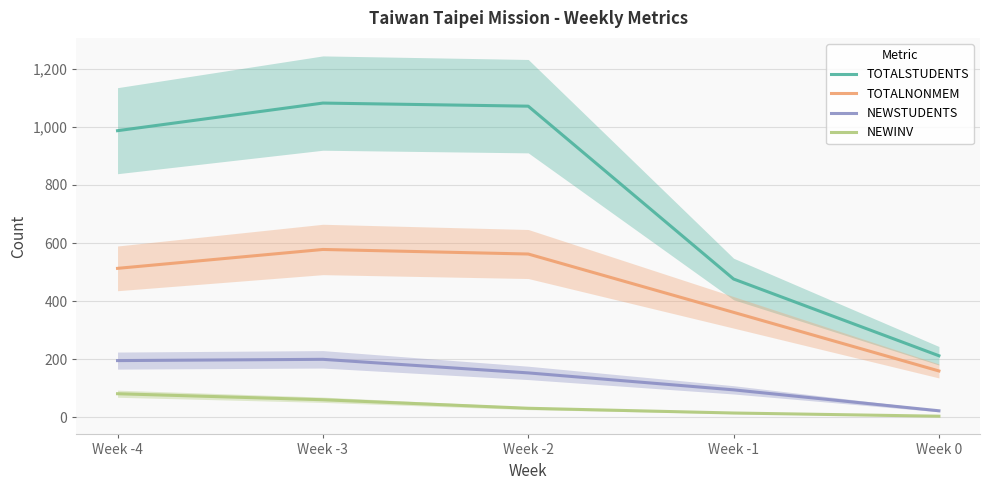

What is the sum of all TOTALSTUDENTS values?

3828.0